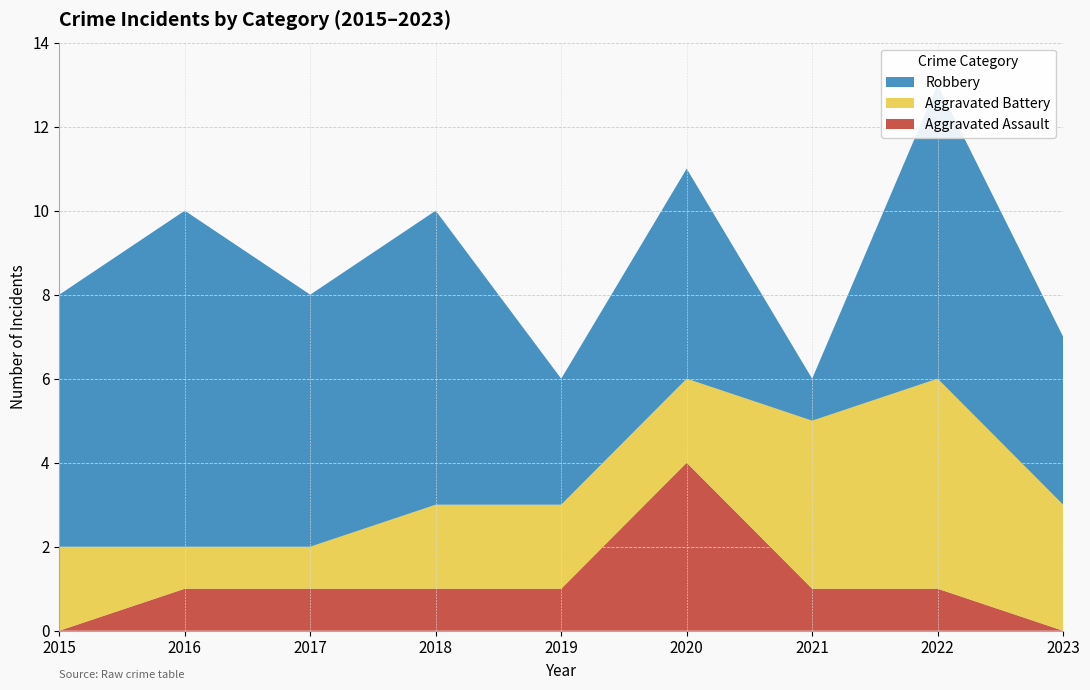

Reading right to left, transcribe all the data shown in this chart.

Aggravated Assault: 0	1	1	4	1	1	1	1	0
Aggravated Battery: 3	5	4	2	2	2	1	1	2
Robbery: 4	7	1	5	3	7	6	8	6